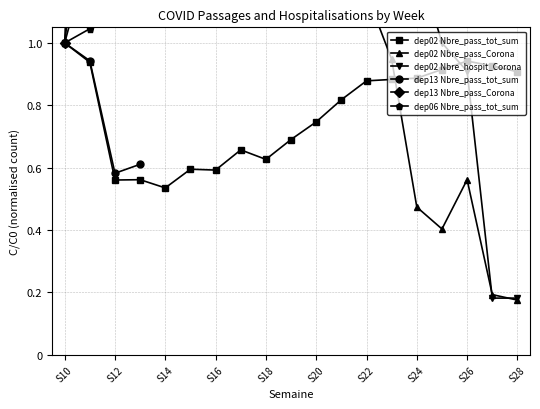

How many dep02 Nbre_pass_tot_sum values are between 0 and 1?

19